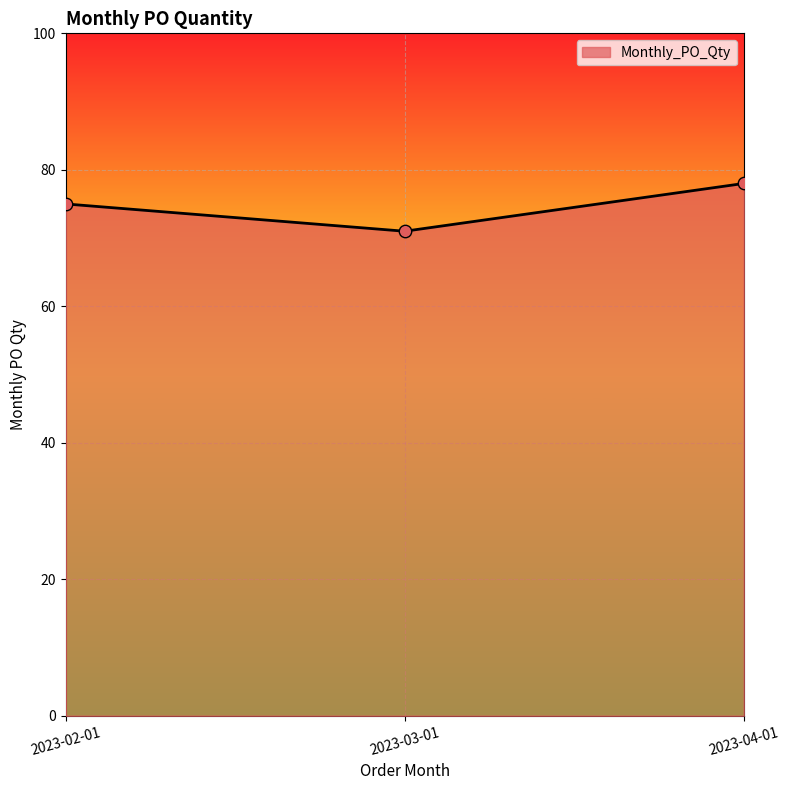

What is the change in value from 2023-02-01 to 2023-04-01?

+3